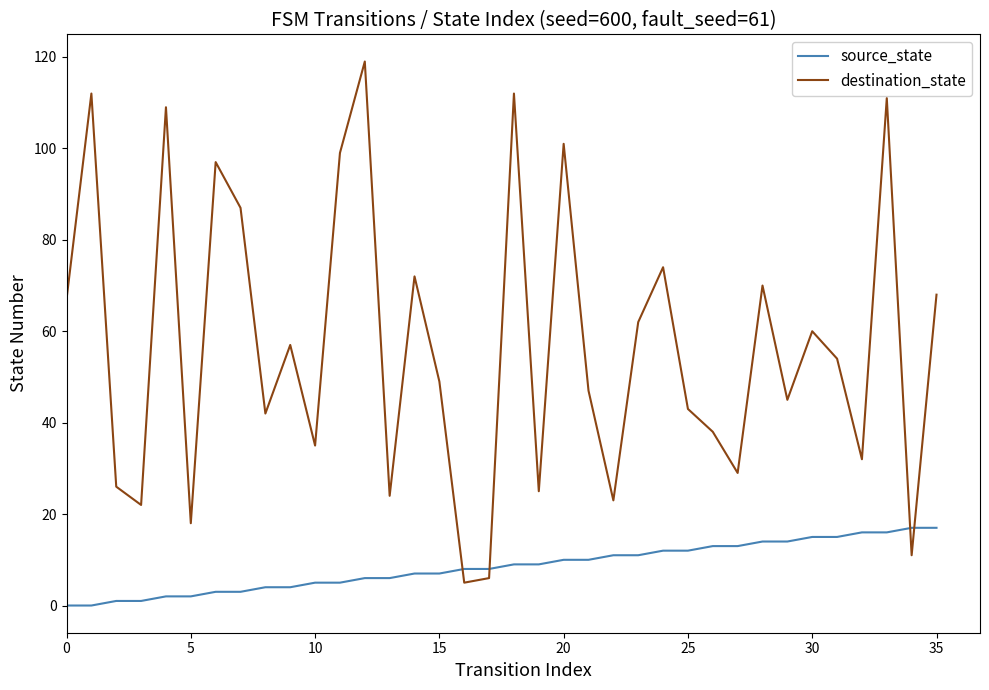

True or false: source_state and destination_state cross at least once.

True